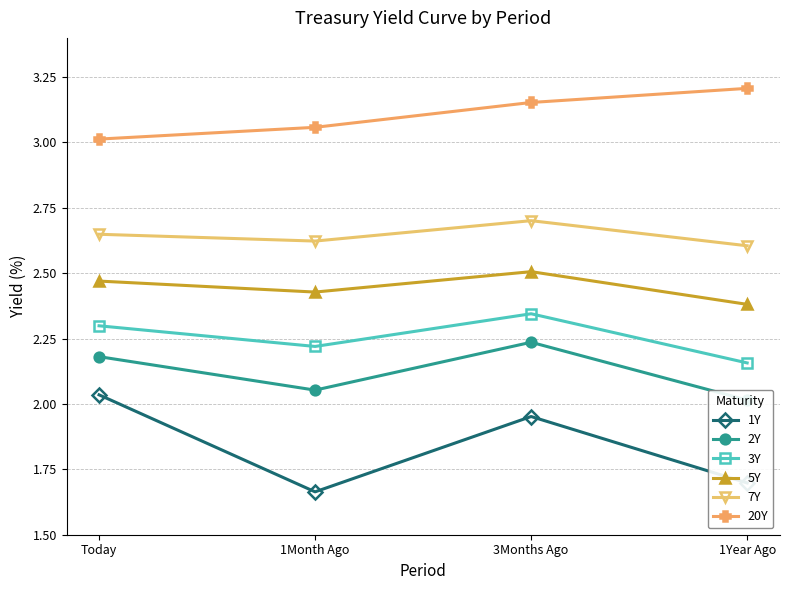

What is the label of the 2nd point from the left?

1Month Ago